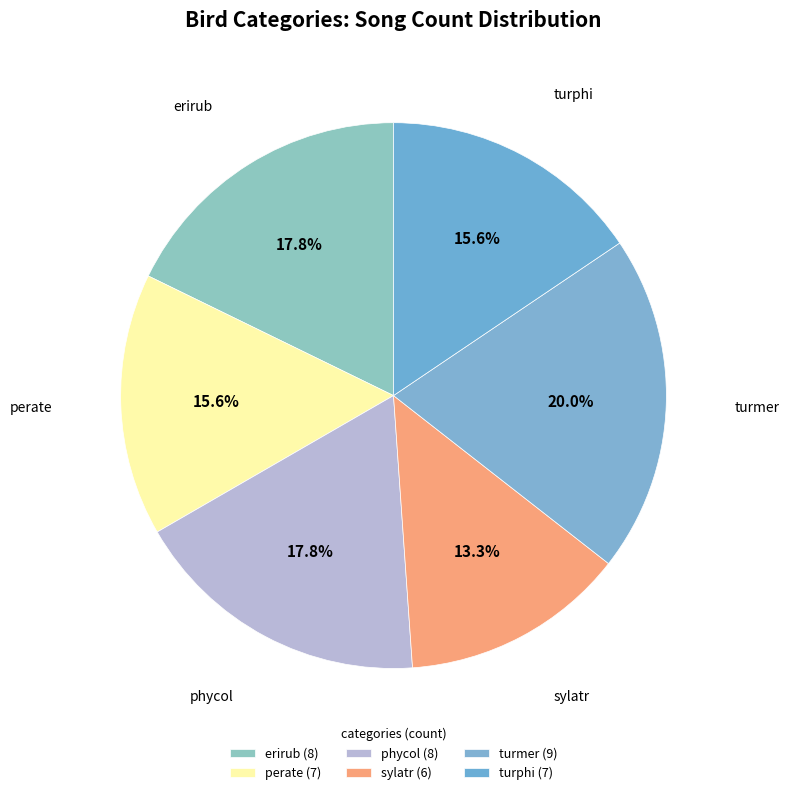

Is perate the majority of the pie?

No